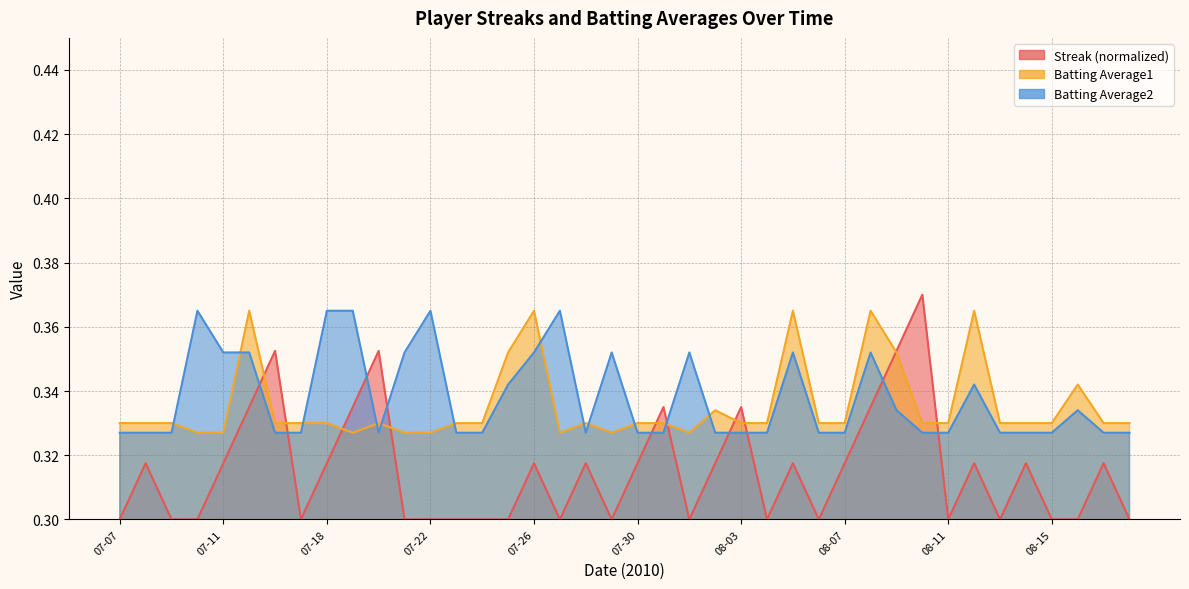

Which series changed the most between 08-06 and 08-07?

Streak